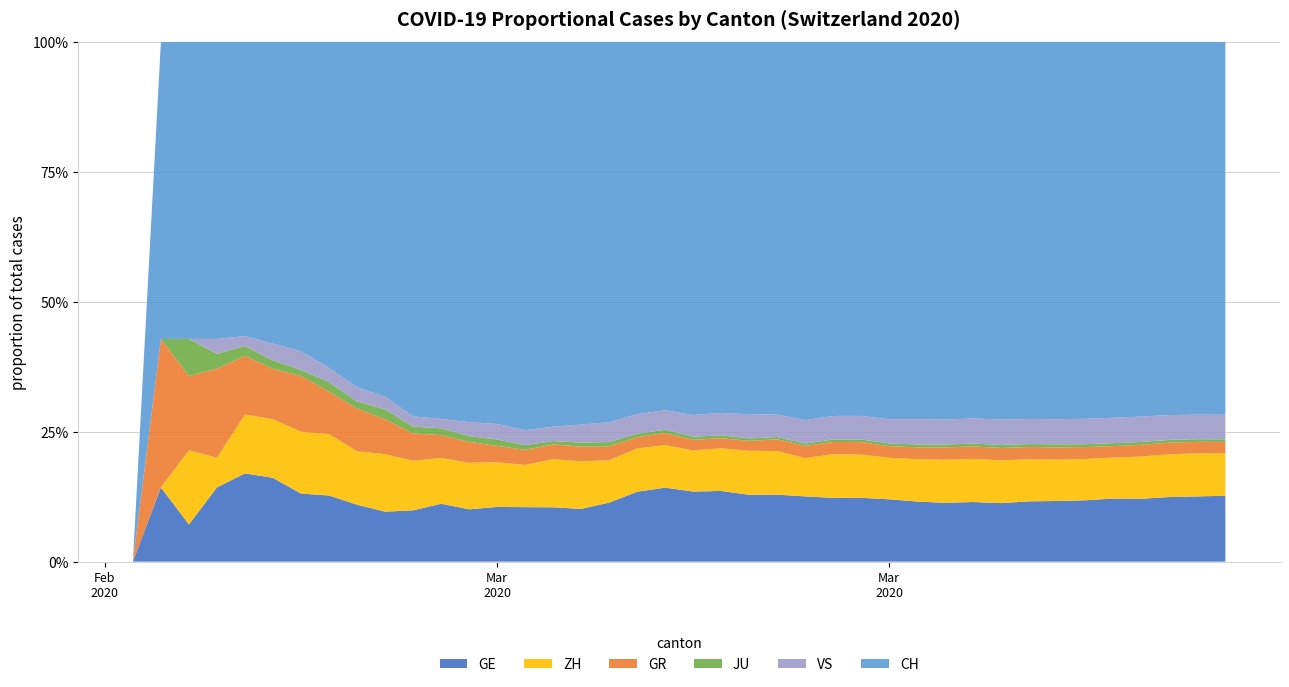

Reading right to left, what are all the values shown in this chart?

GE: 39=3816	38=3678	37=3469	36=3180	35=3003	34=2761	33=2547	32=2436	31=2231	30=2073	29=1870	28=1729	27=1611	26=1453	25=1350	24=1212	23=1041	22=863	21=710	20=556	19=435	18=351	17=227	16=155	15=114	14=80	13=60	12=45	11=43	10=30	9=20	8=16	7=14	6=11	5=10	4=9	3=5	2=1	1=1	0=0
ZH: 39=2461	38=2428	37=2300	36=2136	35=1947	34=1859	33=1733	32=1701	31=1627	30=1500	29=1368	28=1221	27=1073	26=984	25=925	24=711	23=679	22=568	21=429	20=326	19=250	18=218	17=163	16=140	15=101	14=62	13=49	12=40	11=34	10=29	9=23	8=15	7=13	6=10	5=7	4=6	3=2	2=2	1=0	0=0
GR: 39=657	38=649	37=622	36=592	35=547	34=535	33=519	32=495	31=474	30=433	29=393	28=343	27=300	26=284	25=258	24=226	23=182	22=128	21=101	20=84	19=71	18=56	17=53	16=43	15=31	14=22	13=18	12=18	11=17	10=16	9=14	8=12	7=9	6=9	5=6	4=6	3=6	2=2	1=2	0=0
JU: 39=154	38=149	37=149	36=145	35=140	34=128	33=127	32=119	31=114	30=100	29=92	28=82	27=69	26=61	25=54	24=44	23=36	22=32	21=29	20=25	19=19	18=18	17=17	16=12	15=7	14=7	13=7	12=5	11=5	10=4	9=4	8=2	7=2	6=1	5=1	4=1	3=1	2=1	1=0	0=0
VS: 39=1418	38=1385	37=1334	36=1282	35=1211	34=1144	33=1055	32=1017	31=968	30=874	29=793	28=728	27=628	26=535	25=498	24=436	23=349	22=312	21=225	20=172	19=115	18=98	17=76	16=53	15=30	14=22	13=17	12=12	11=7	10=6	9=5	8=4	7=3	6=3	5=2	4=1	3=1	2=0	1=0	0=0
CH: 39=21593	38=21017	37=20040	36=18946	35=17882	34=16957	33=15837	32=15235	31=14394	30=13091	29=12000	28=10858	27=9752	26=8512	25=7918	24=7022	23=5794	22=4807	21=3727	20=2959	19=2165	18=1870	17=1463	16=1125	15=807	14=570	13=419	12=327	11=280	10=219	9=142	8=97	7=69	6=50	5=36	4=30	3=20	2=8	1=4	0=0